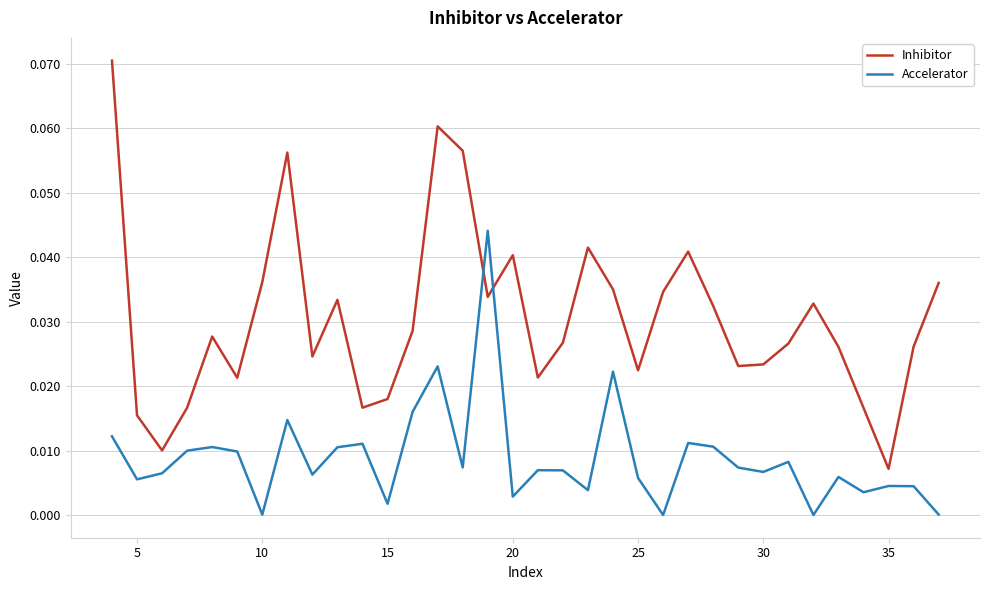

Rank the series by their maximum value, from lowest to highest.

Accelerator, Inhibitor